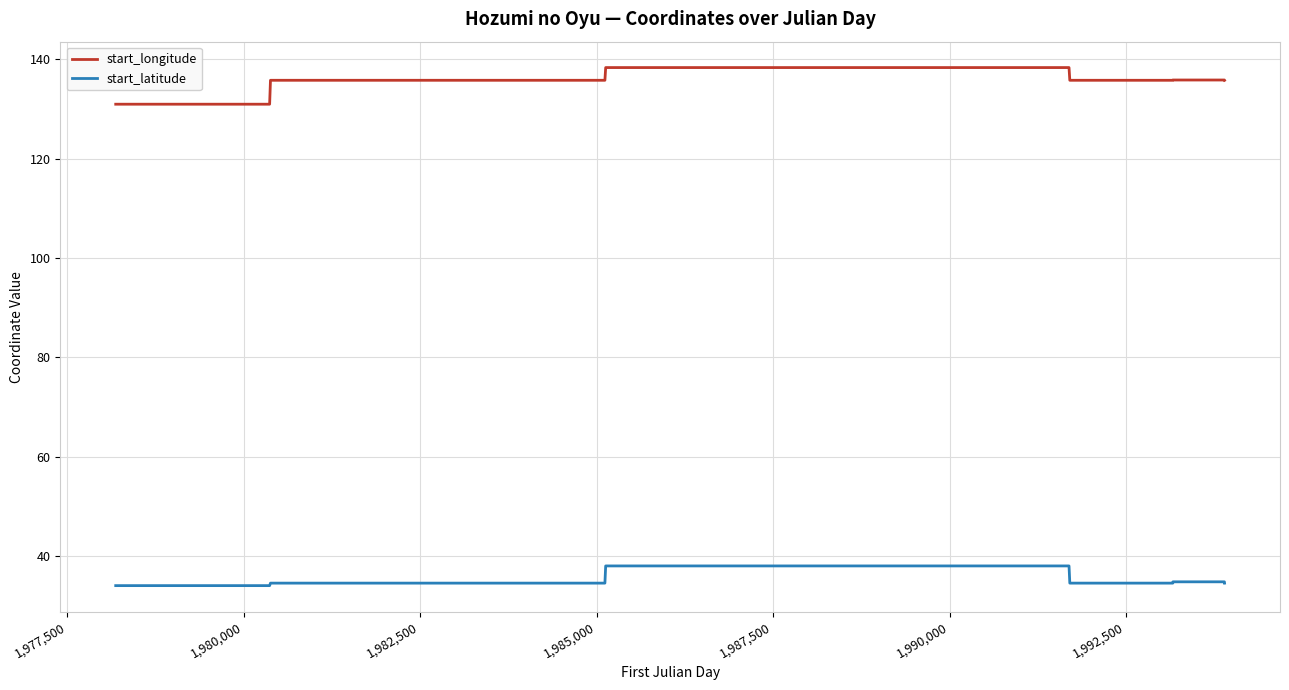

Does the chart have visible grid lines?

Yes